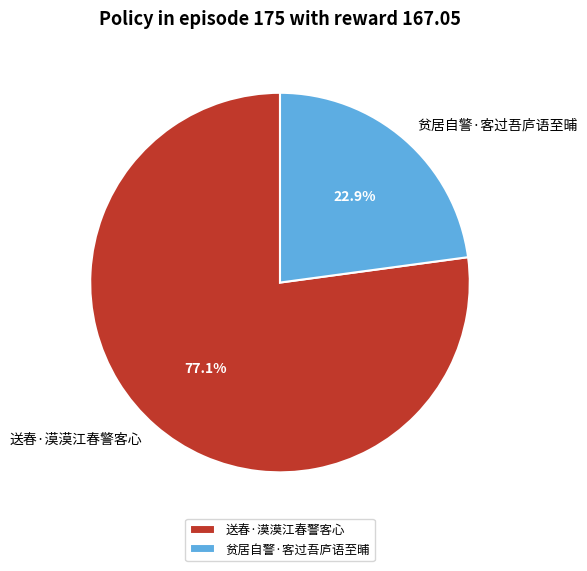

To the nearest percent, what is the average slice percentage?

50%